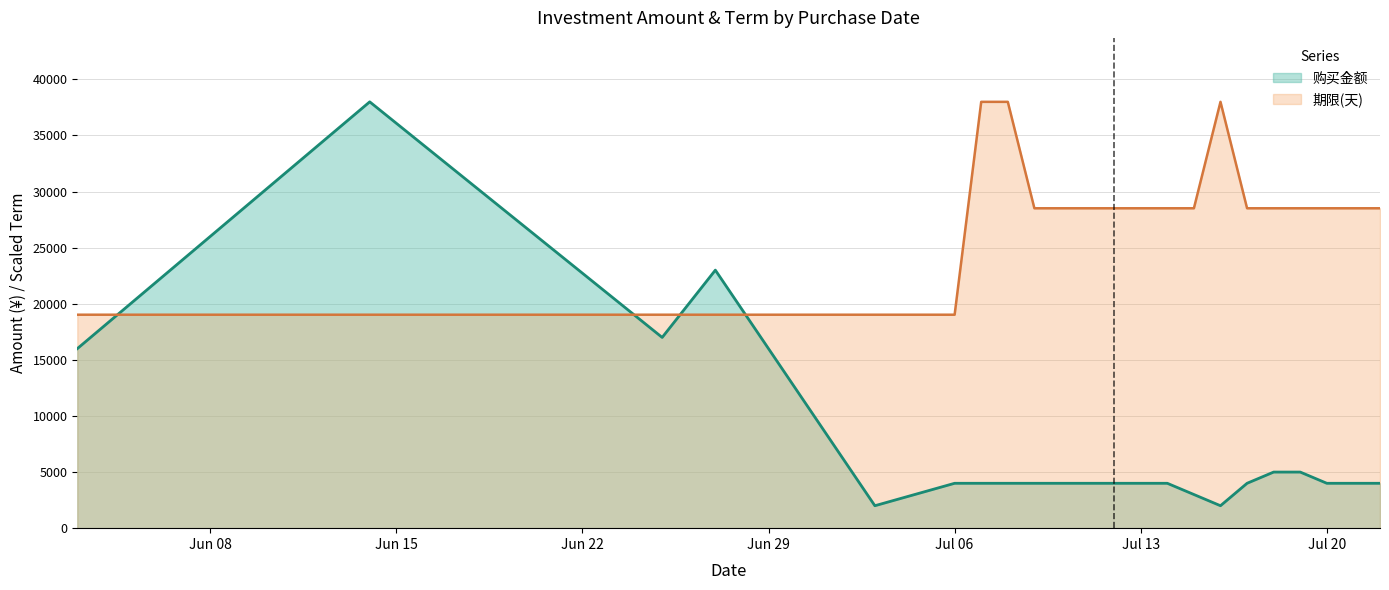

How many data points in 购买金额 are above 4000?

6